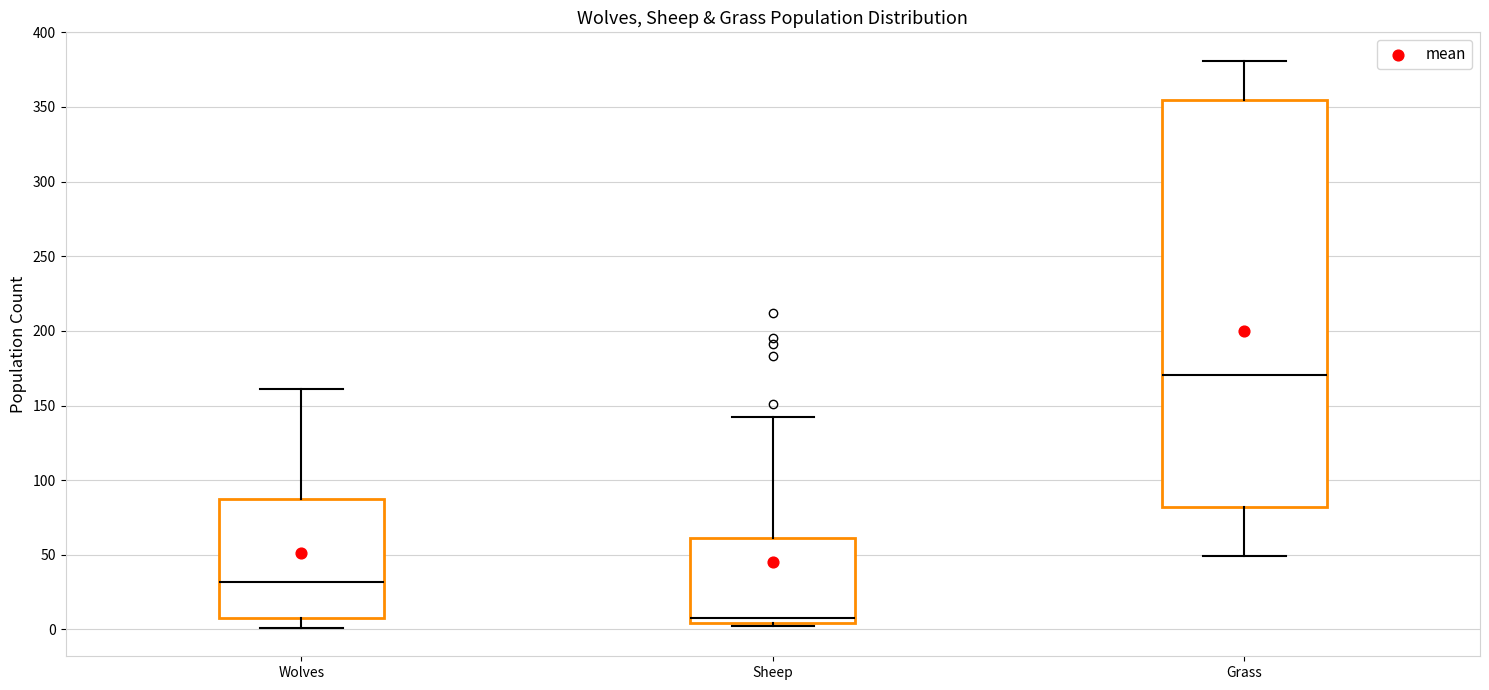

Which box has the lowest median line?

Sheep